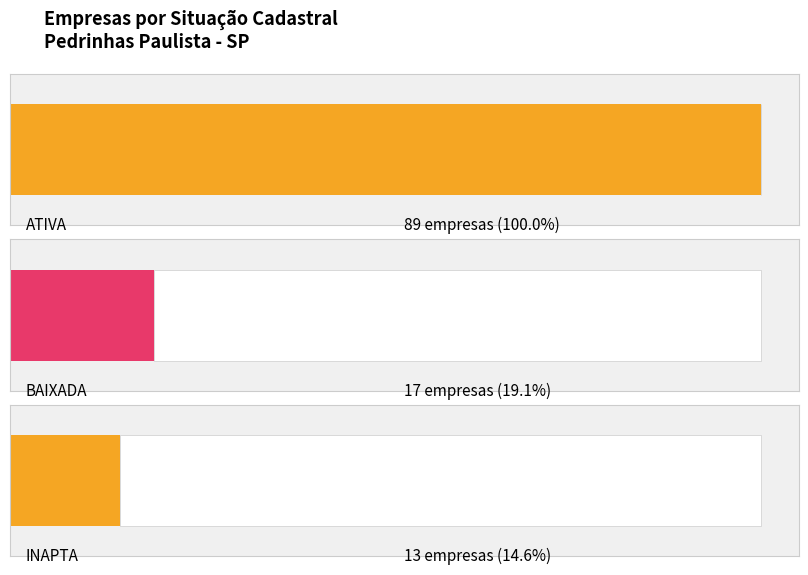

Is it true that the value at INAPTA is 13?

True